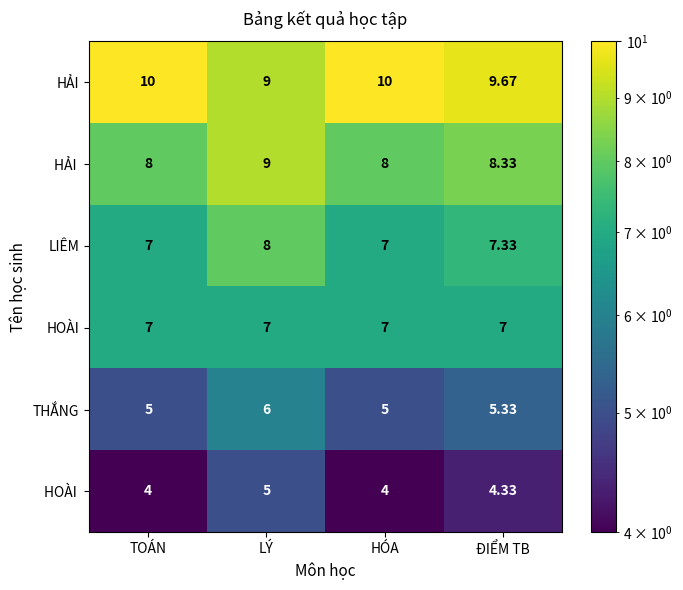

Which series has the largest total across all categories?

HẢI